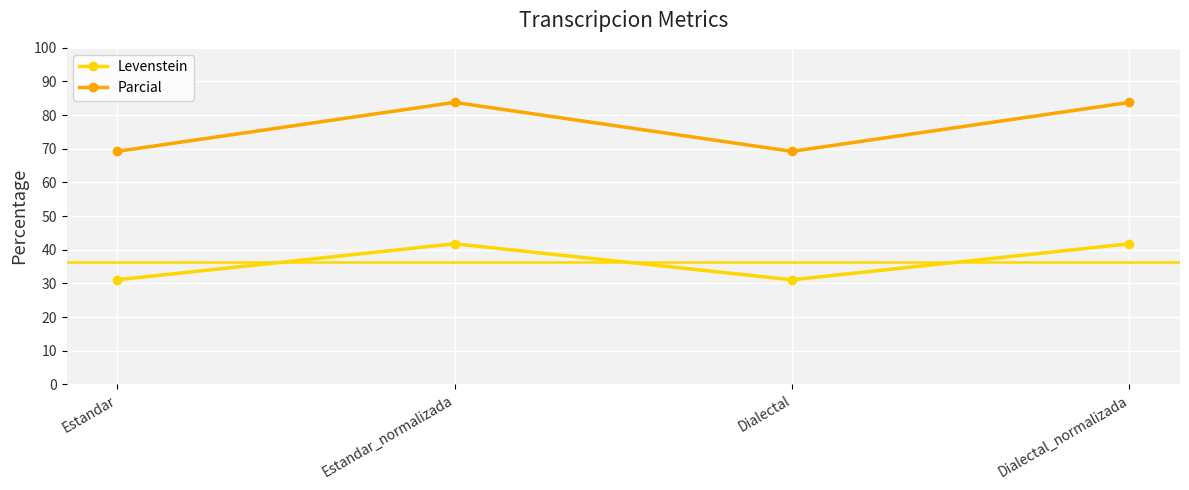

Reading left to right, extract all data points from this chart.

Levenstein: Estandar=31.1	Estandar_normalizada=41.8	Dialectal=31.1	Dialectal_normalizada=41.8
Parcial: Estandar=69.2	Estandar_normalizada=83.8	Dialectal=69.2	Dialectal_normalizada=83.8